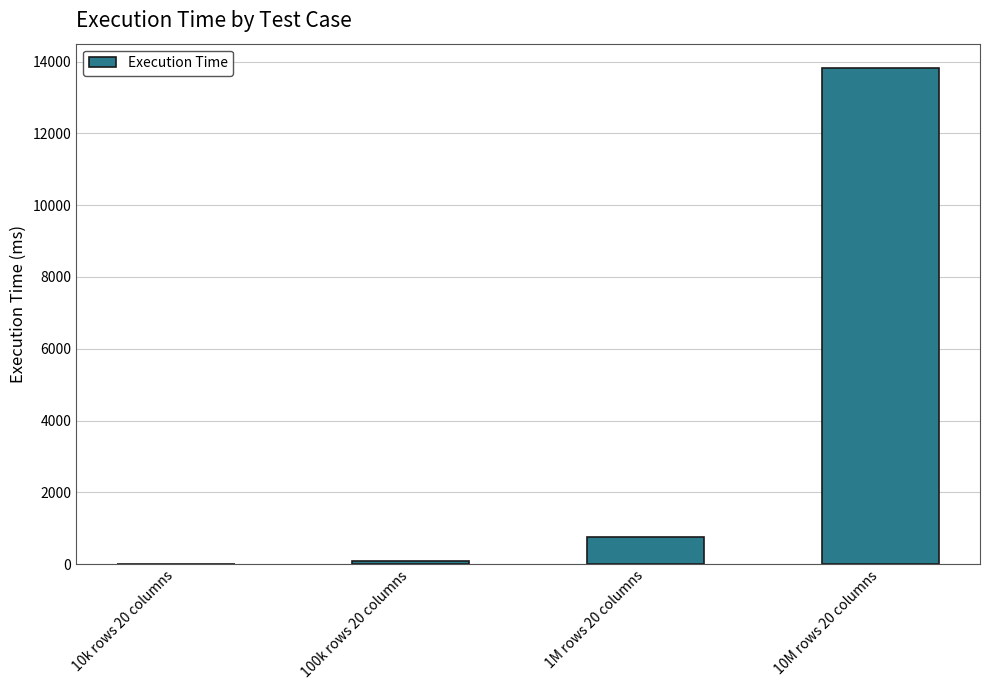

Is it true that the value at 1M rows 20 columns is 742.2?

True